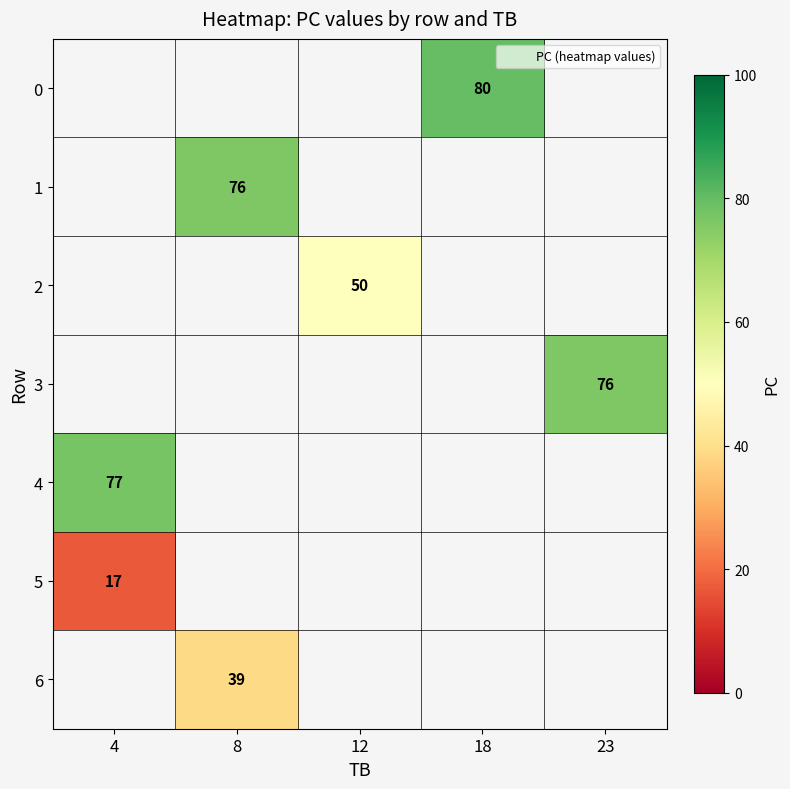

Is it true that 6 equals 39.0 at 8?

True